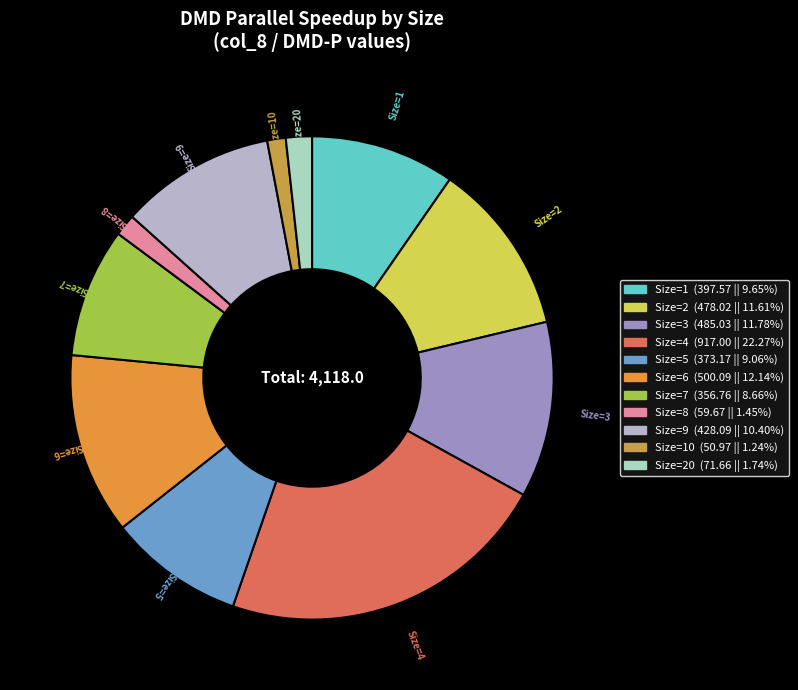

What is the largest slice in the pie chart?

Size=4